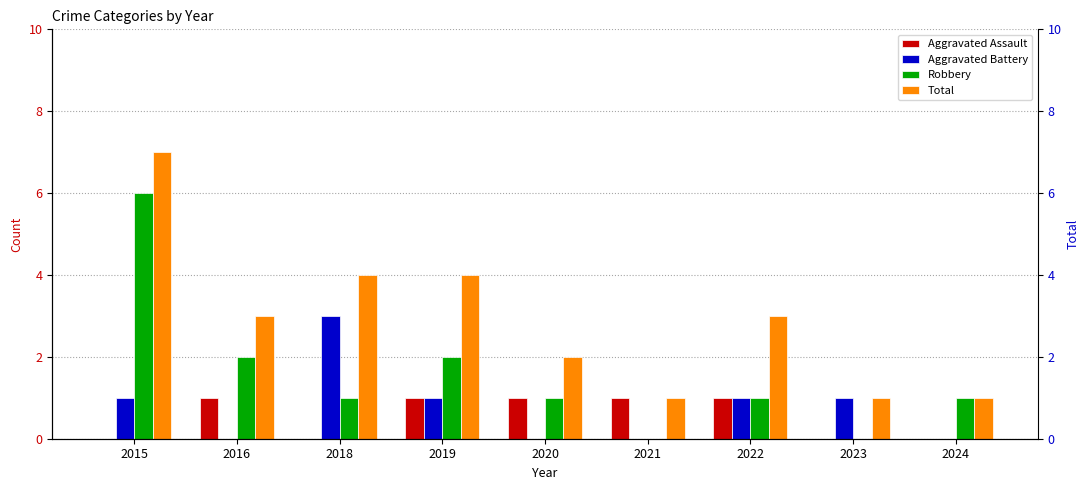

Between 2022 and 2023, which series saw the biggest shift?

Total